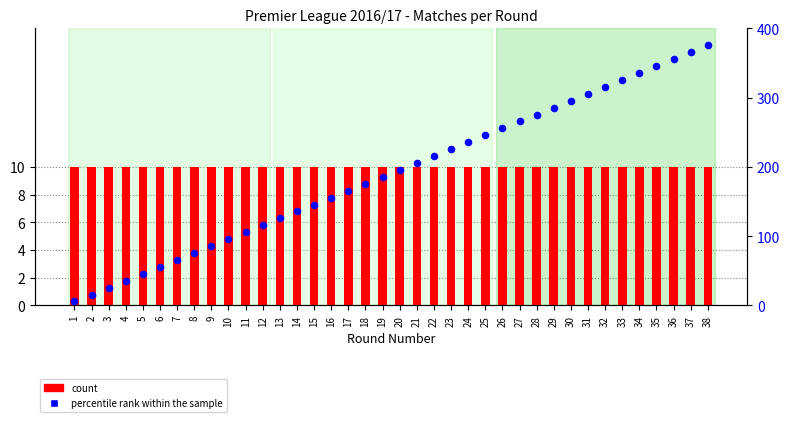

What is the total value across all series at 32?

325.5